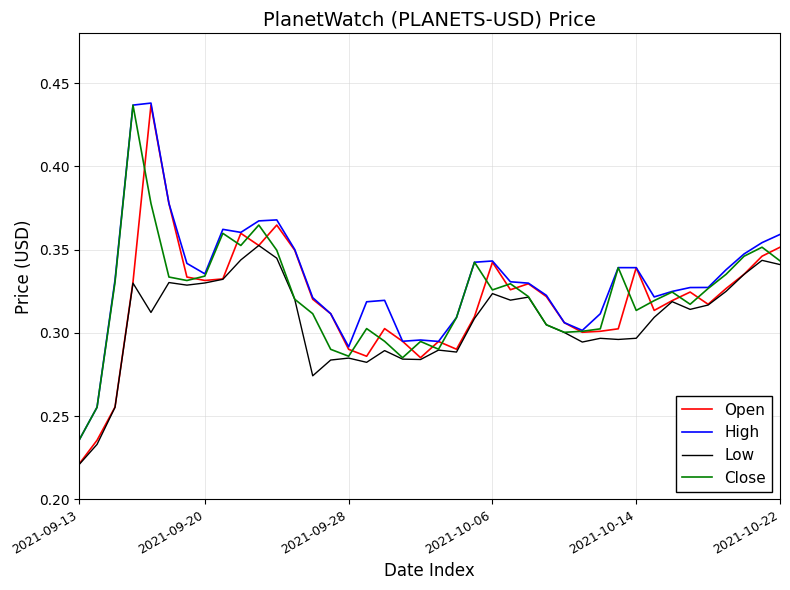

At how many categories does at least one series exceed 0?

40